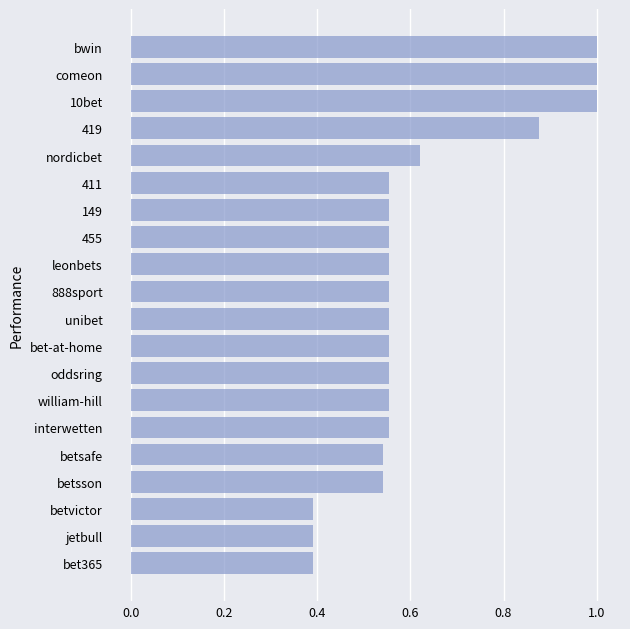

What is the sum of all values?

12.3